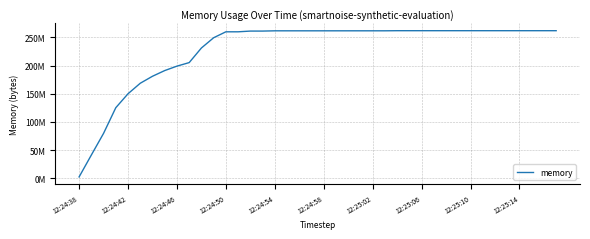

At which label does the data first exceed 261804441?

12:24:58